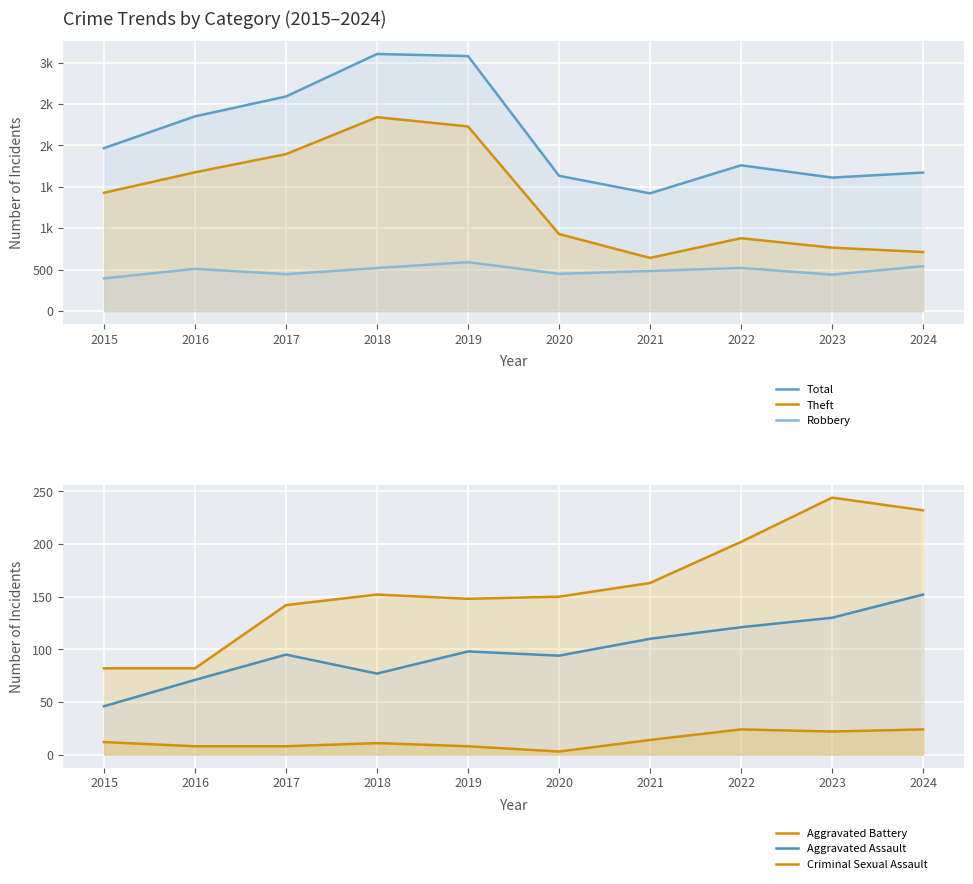

Which series has the largest total across all categories?

Total